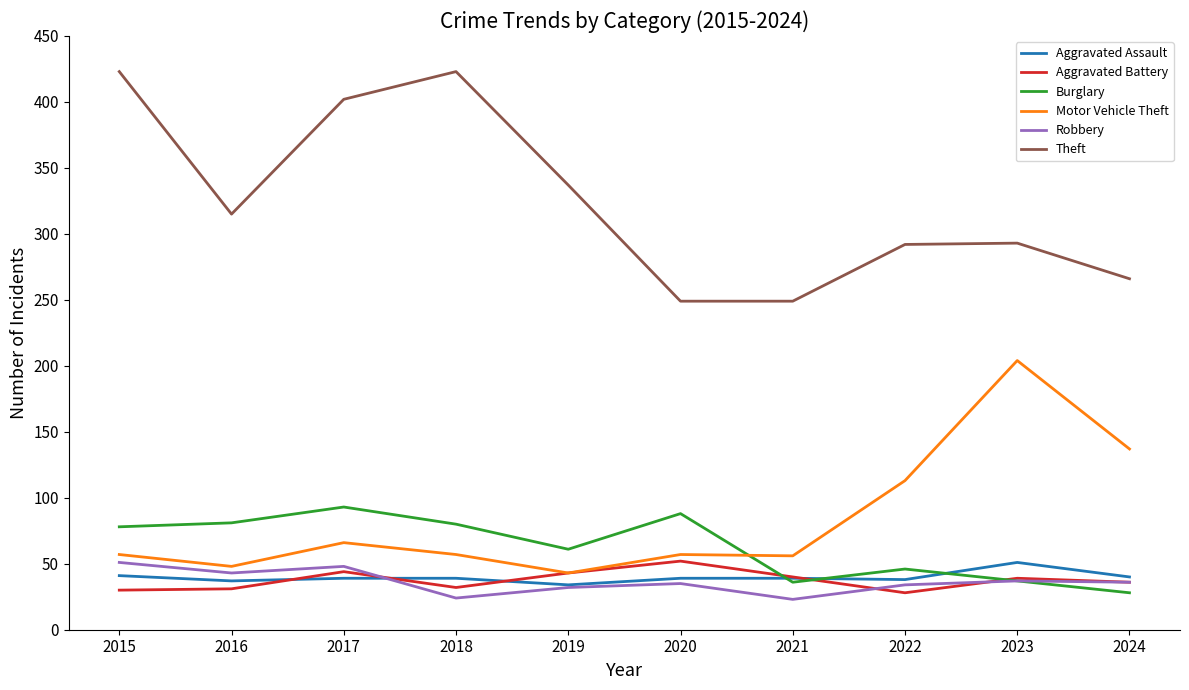

At which category does Burglary reach its first local peak?

2017